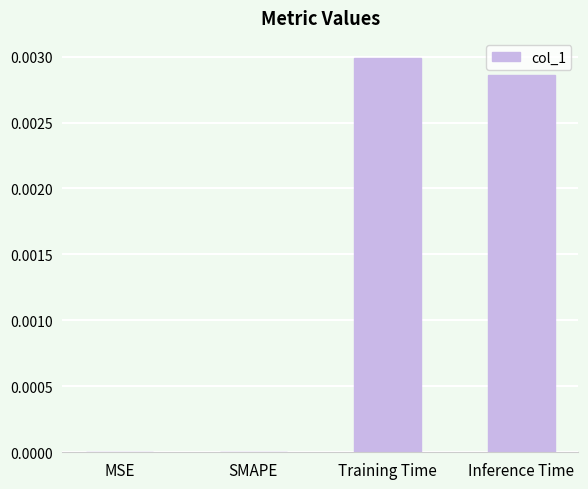

The chart shows a value of 0.0 at MSE. True or false?

True